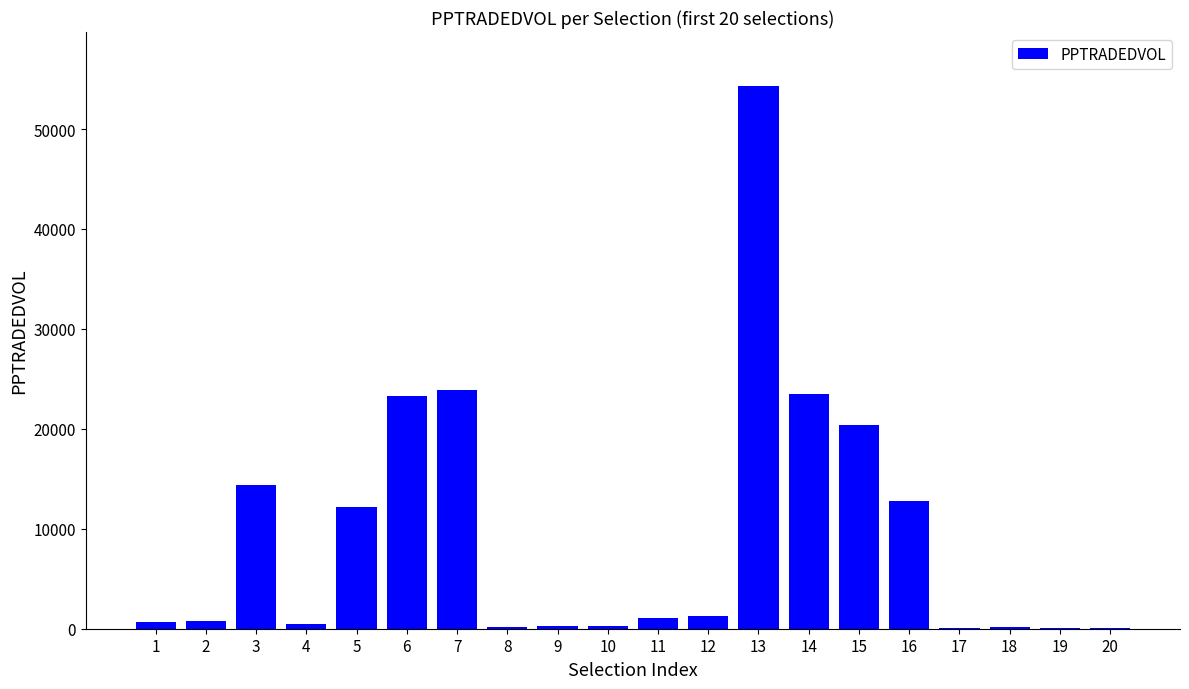

How many categories are shown in the chart?

20